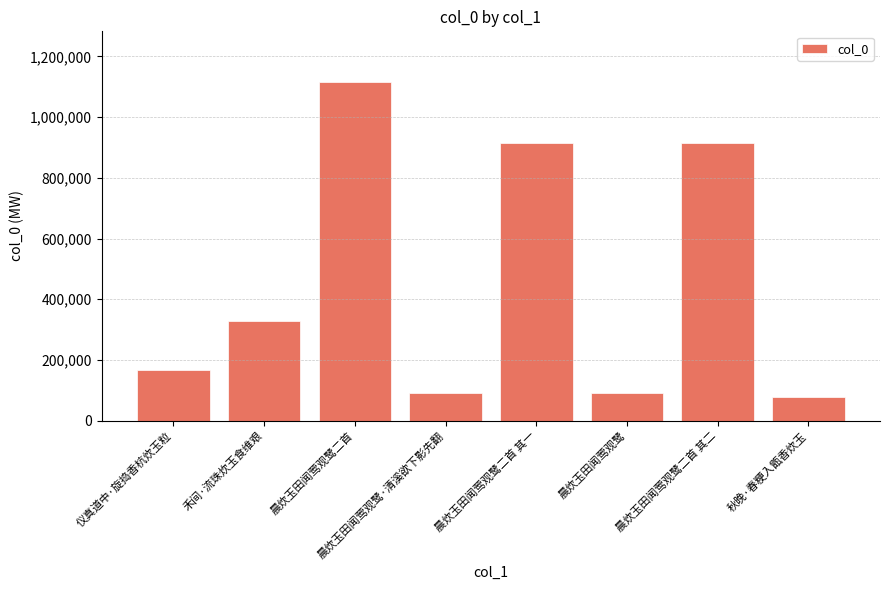

What is the label of the 3rd bar from the right?

晨炊玉田闻莺观鹭